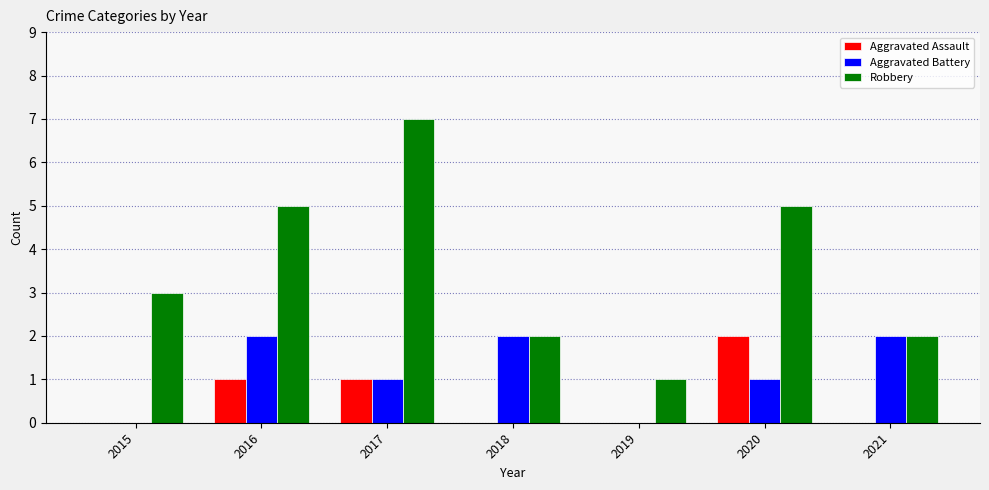

Is it true that Aggravated Battery equals 0 at 2015?

True